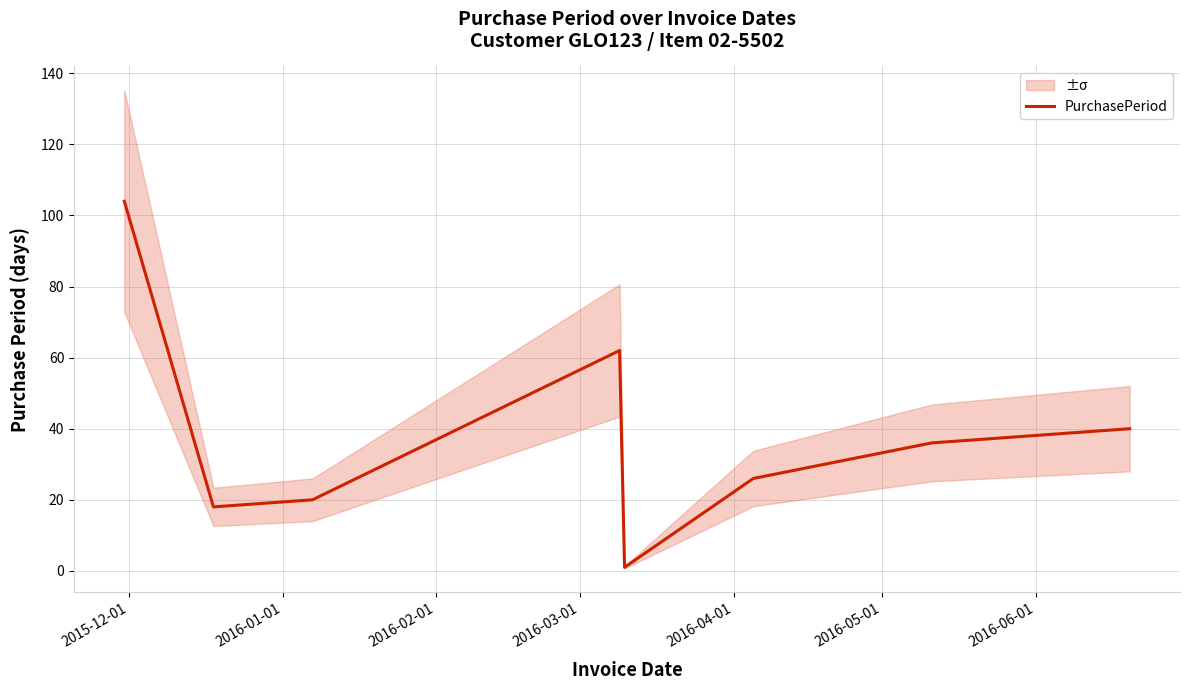

Where does the data first go above 36?

2015-12-01